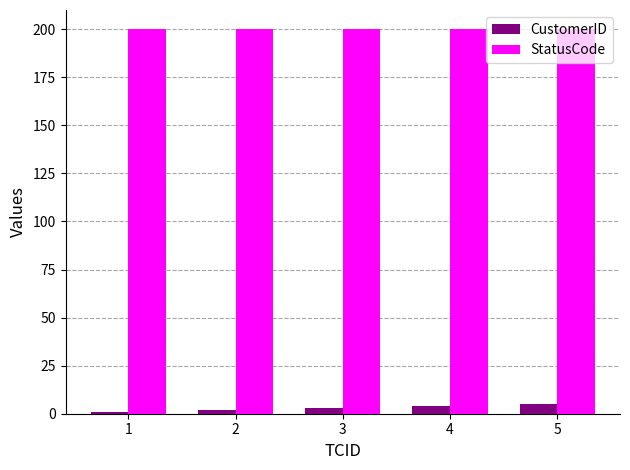

The value of StatusCode at 5 is 103. True or false?

False